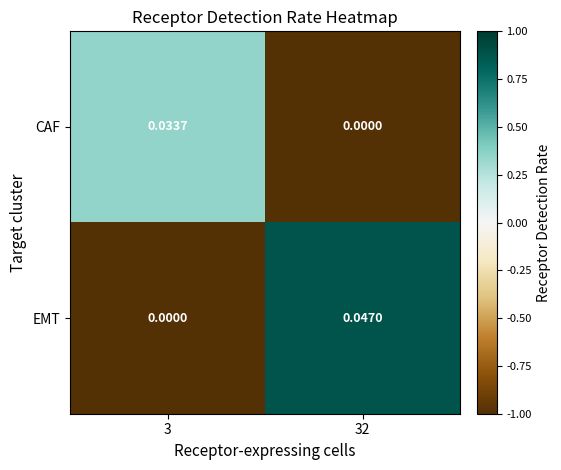

Which series has the largest range (max minus min)?

EMT